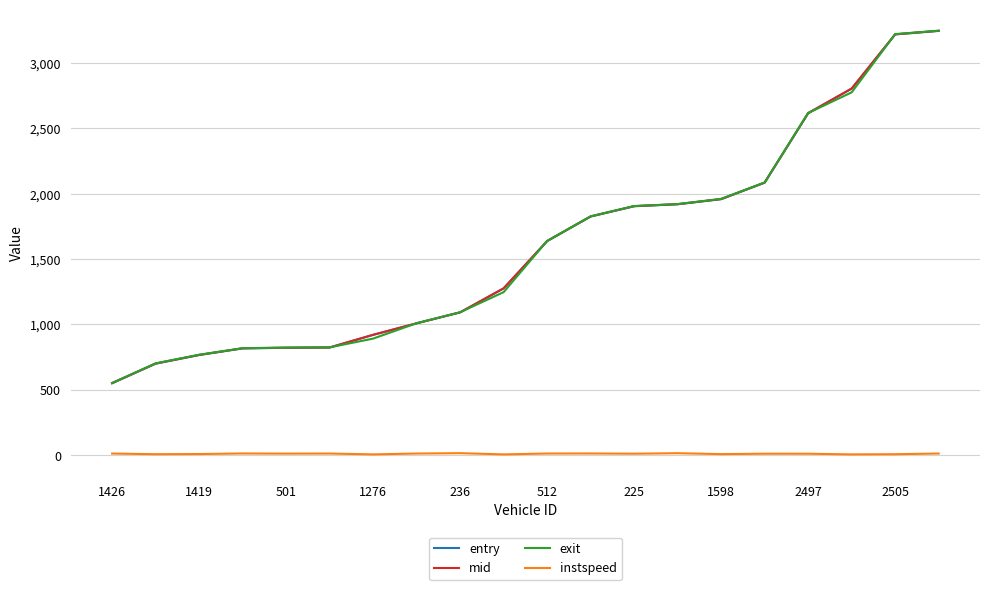

What is the greatest value displayed?

3247.8